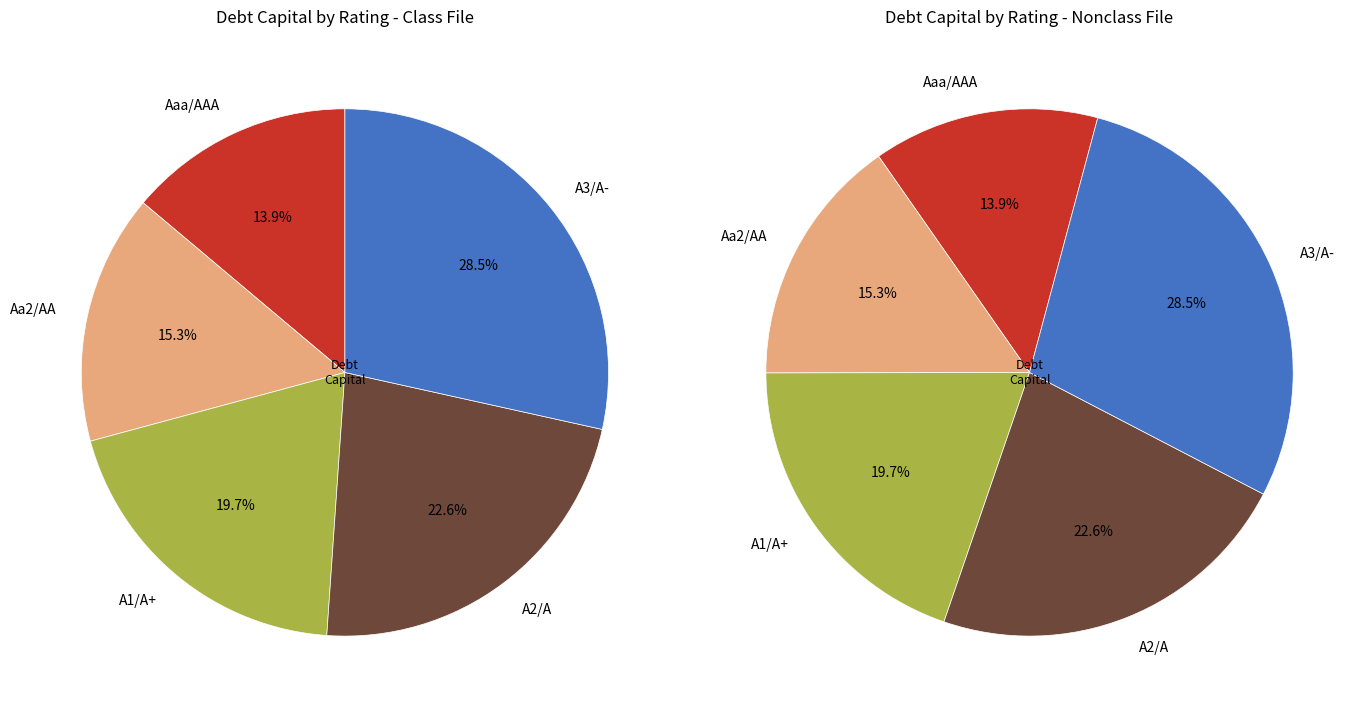

Which slice is the largest?

A3/A-